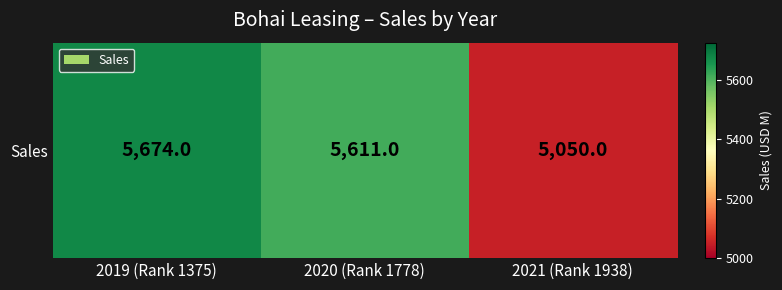

At which label is the value closest to 5362?

2020 (Rank 1778)